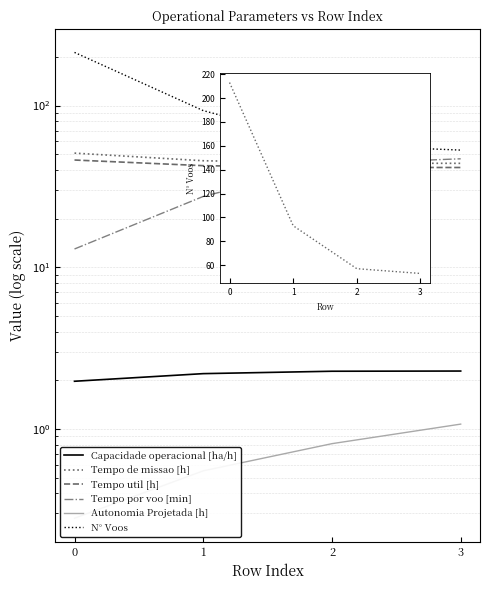

What value does the Capacidade operacional [ha/h] series have at 0?

2.0